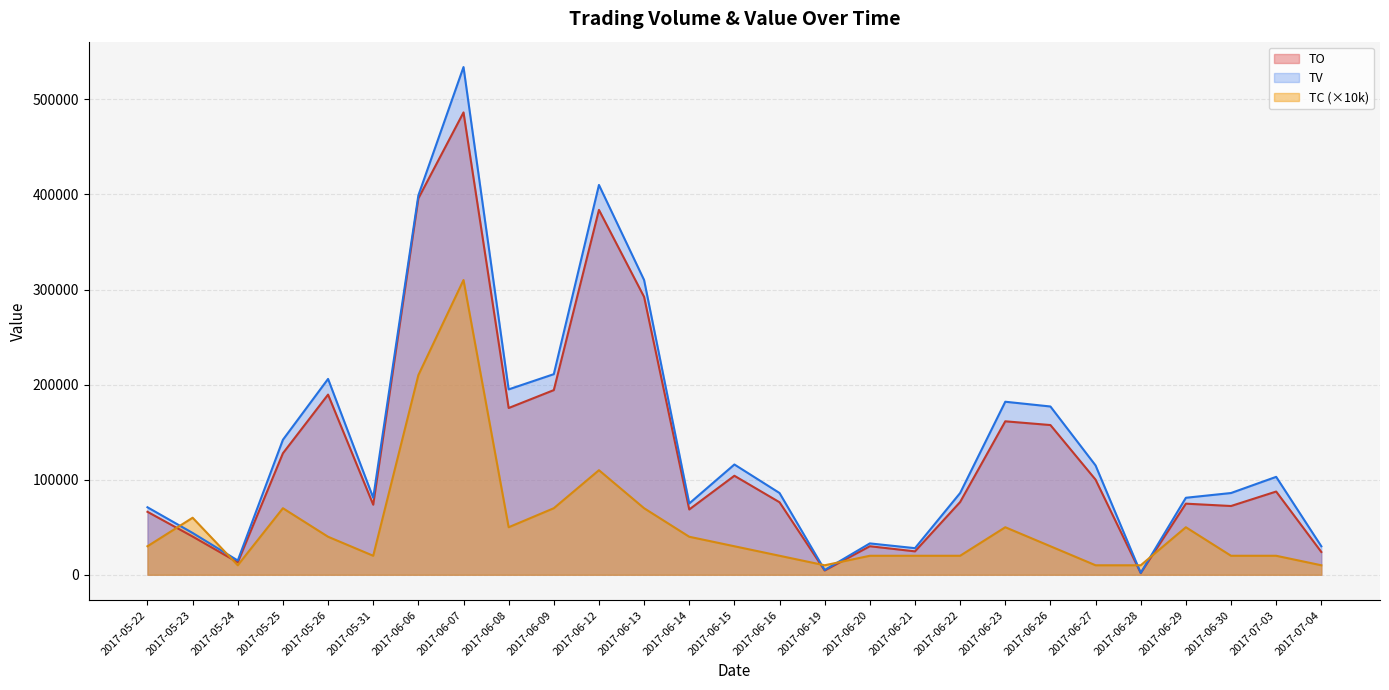

At which label does TO first exceed 76540?

2017-05-25